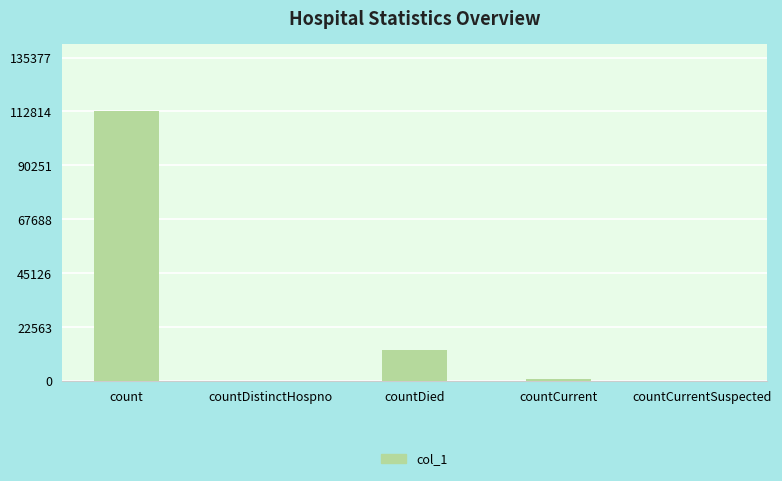

Is it true that the value at countCurrentSuspected is -66500?

False